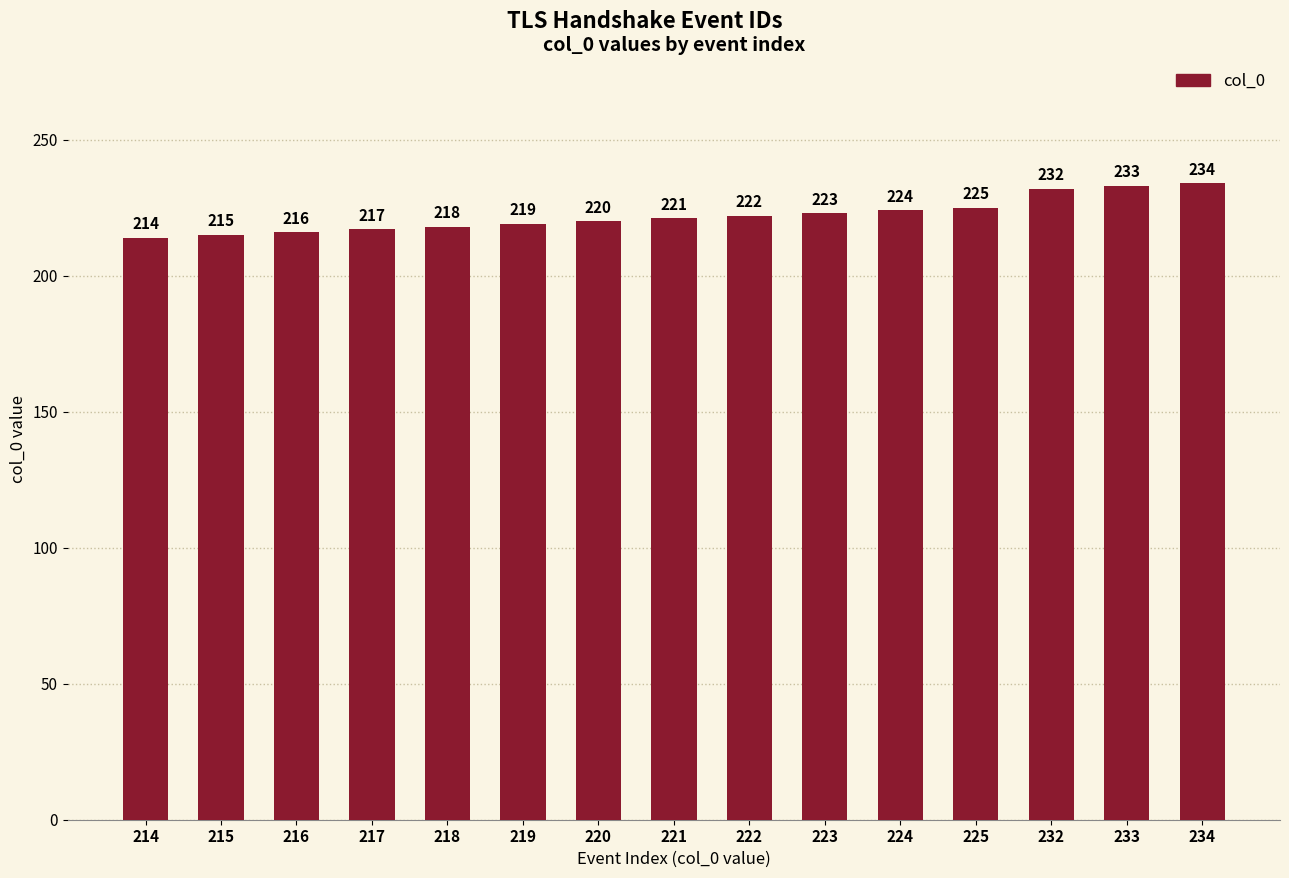

What is the sum of all values?

3333